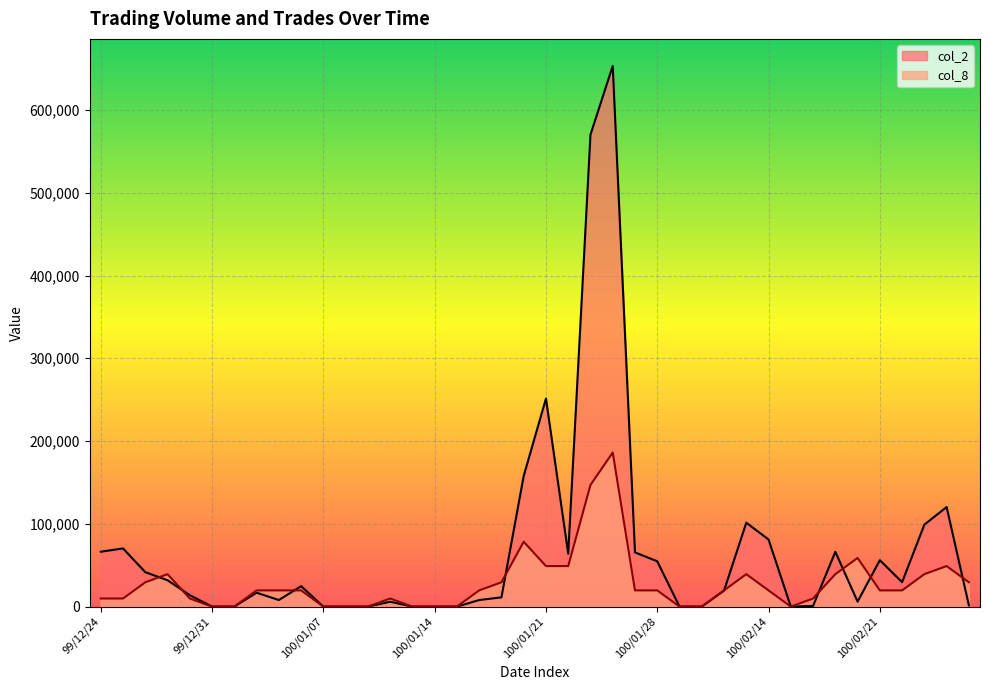

List the series in order of their peak value, highest first.

col_2, col_8